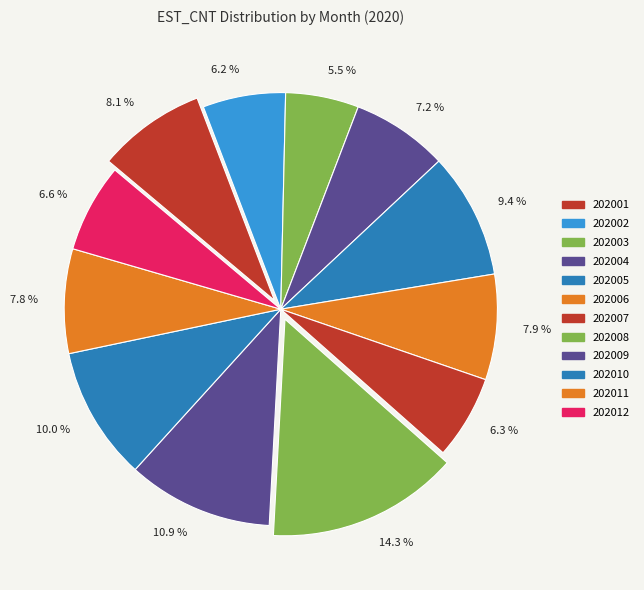

How many segments does this pie chart have?

12